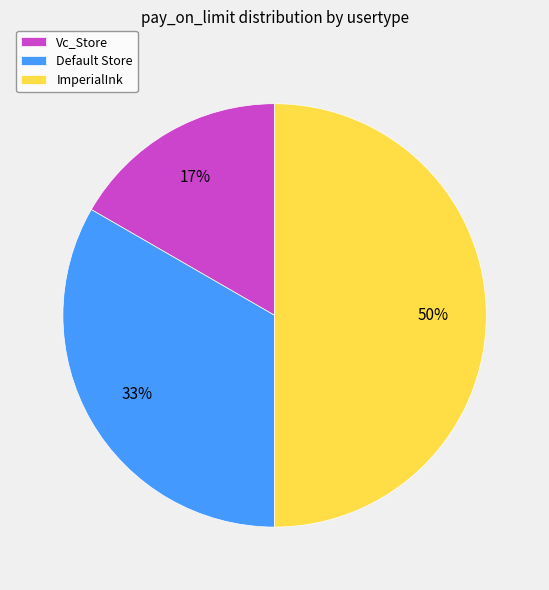

Which has a higher value, Default Store or ImperialInk?

ImperialInk